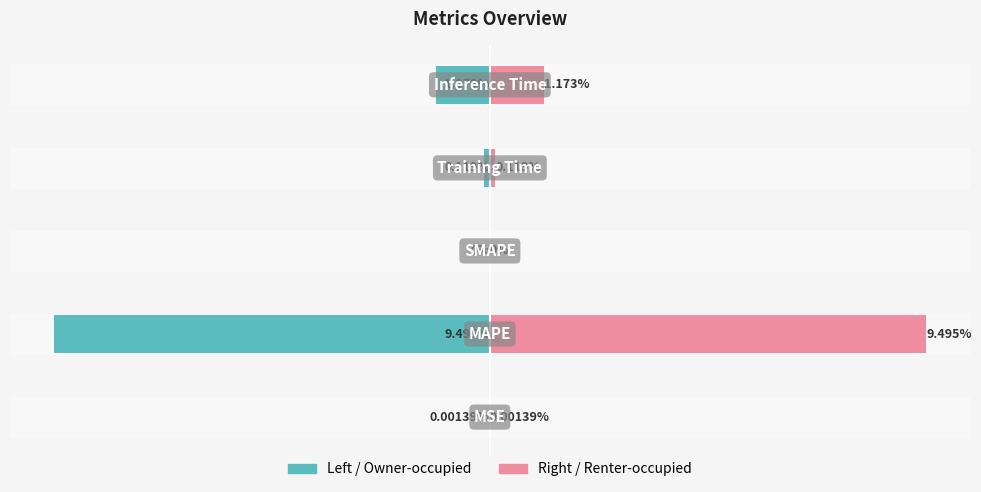

At how many categories does at least one series exceed -7?

5